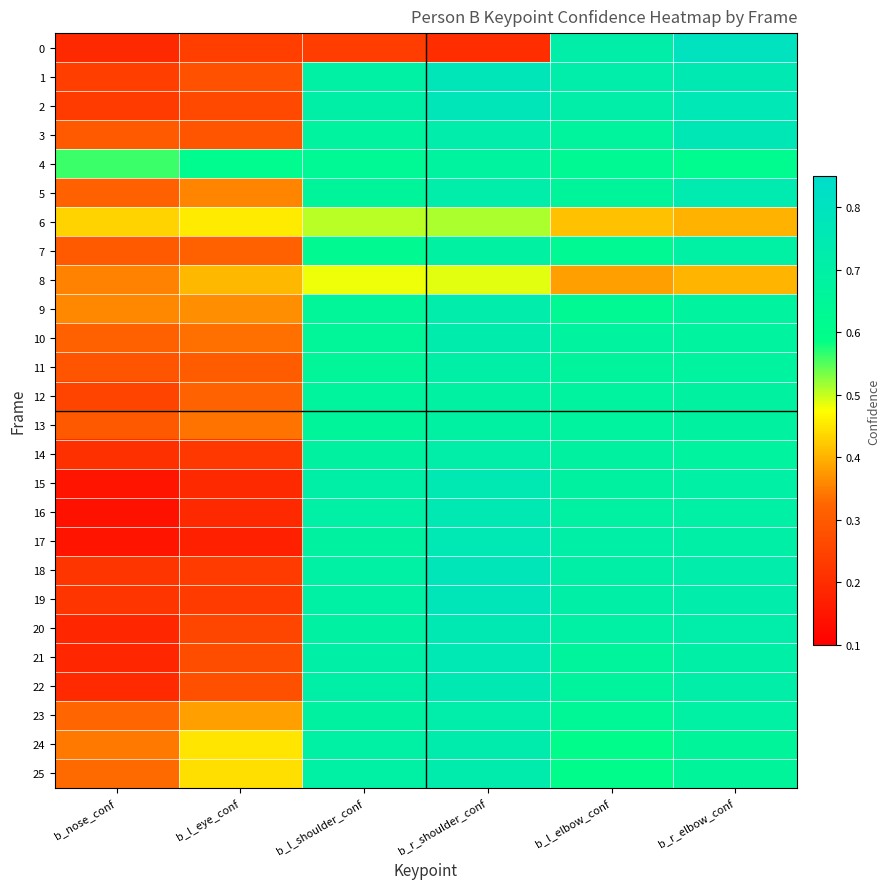

At b_r_shoulder_conf, list the series in order from largest to smallest.

19, 2, 18, 1, 17, 21, 22, 15, 16, 20, 10, 25, 24, 9, 3, 23, 5, 14, 11, 13, 7, 12, 4, 6, 8, 0